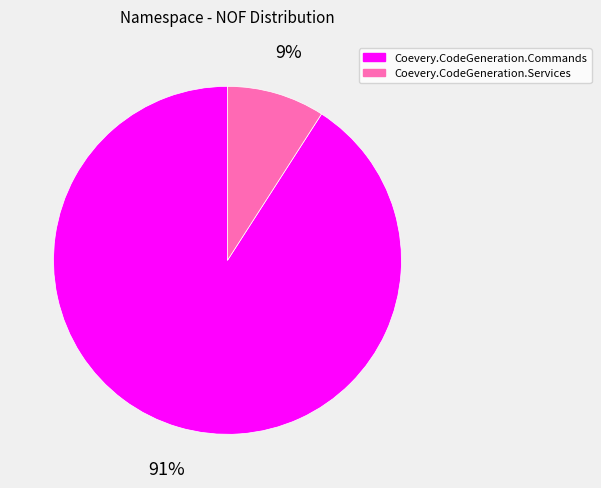

Which category has the smallest portion of the pie?

Coevery.CodeGeneration.Services